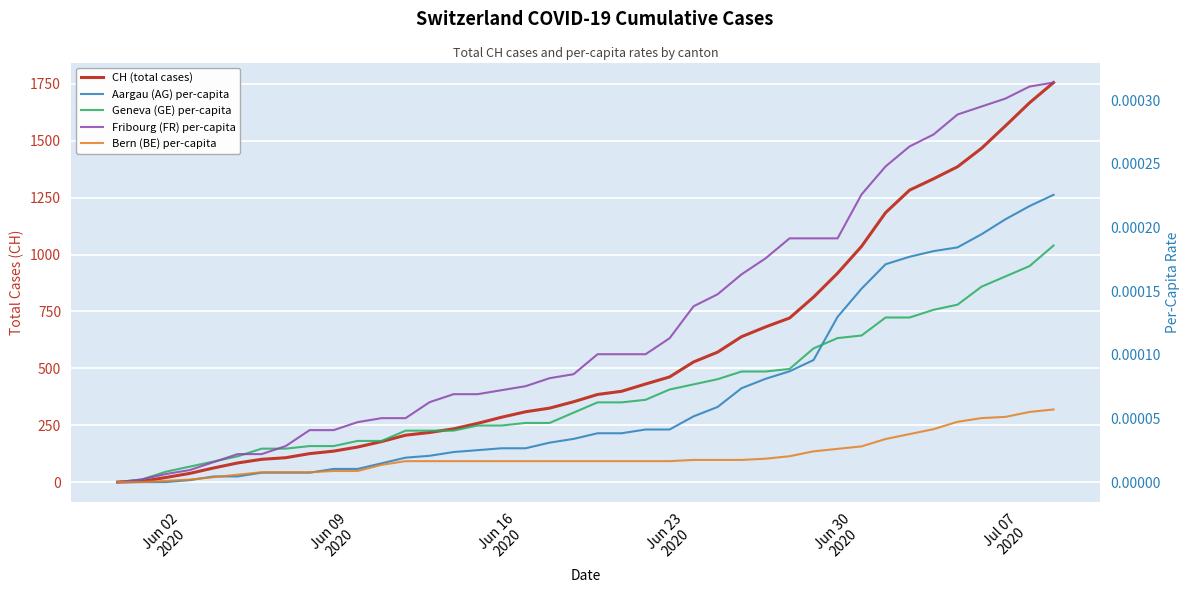

True or false: Fribourg (FR) per-capita and Aargau (AG) per-capita cross at least once.

False